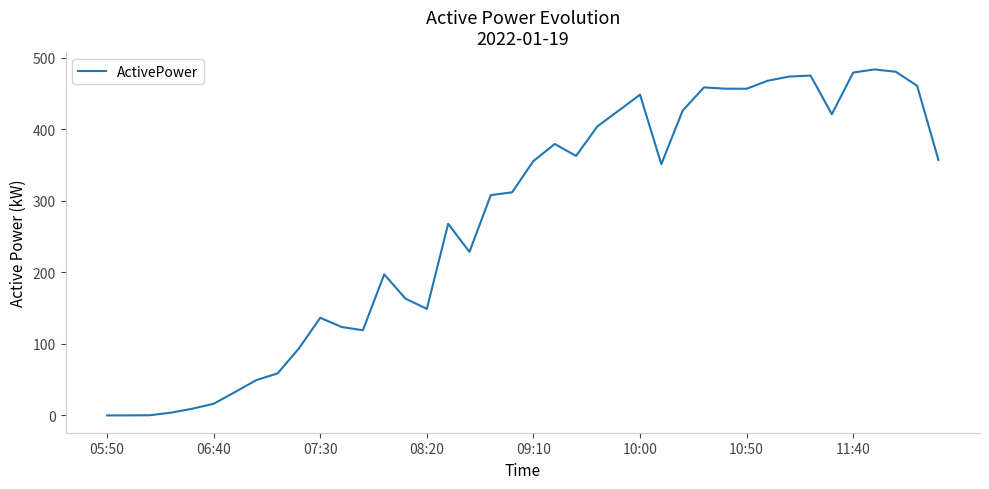

What is the maximum value shown in the chart?

483.7